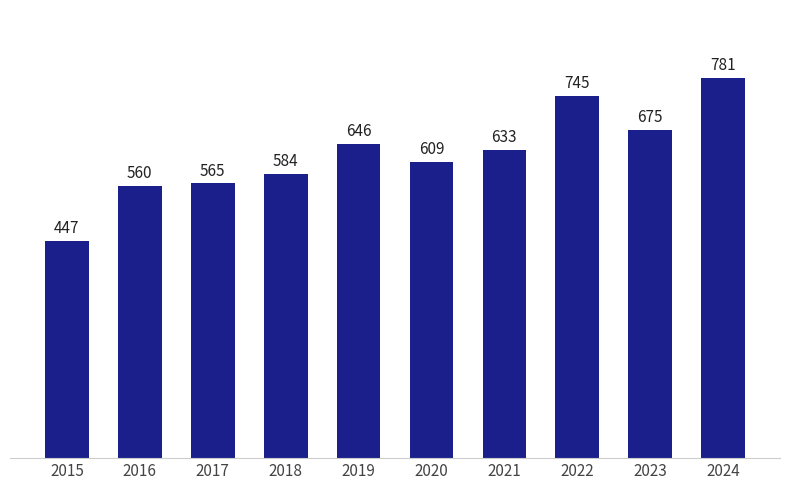

Reading right to left, list all the values displayed in this chart.

781	675	745	633	609	646	584	565	560	447